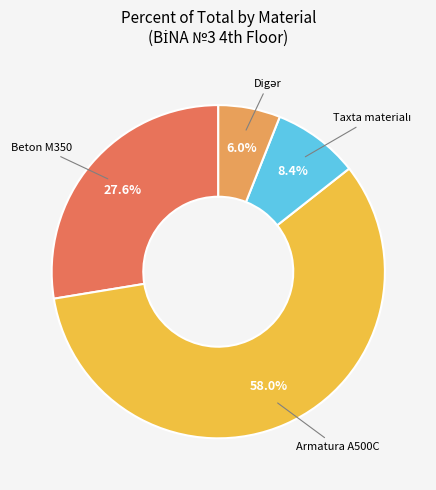

What percentage is NOT represented by Armatura A500C?

42.0%